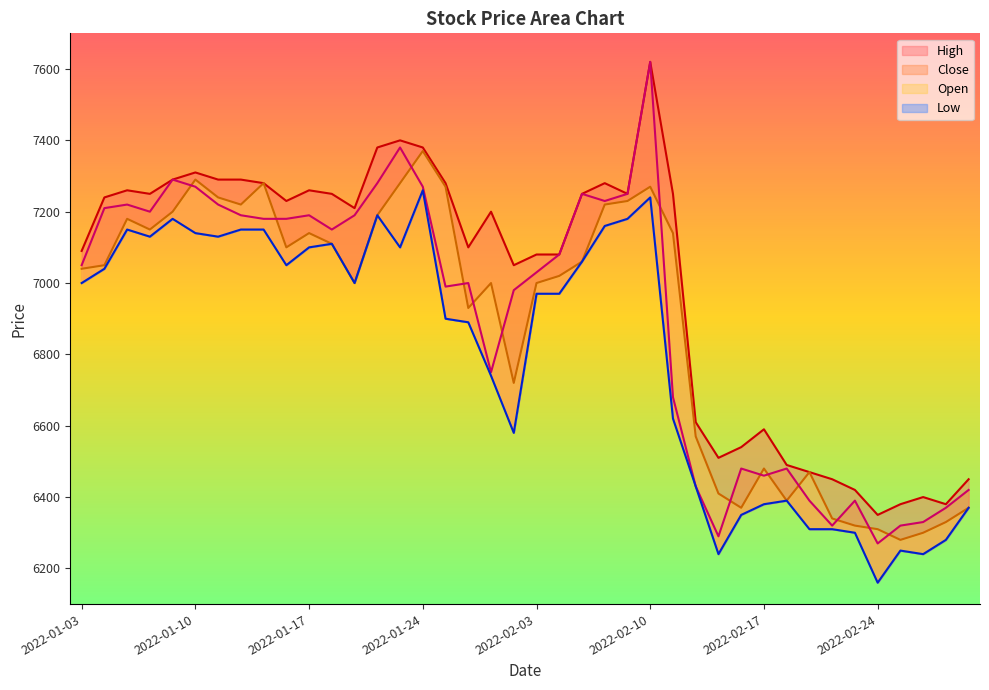

What is the spread (max minus min) of values at 2022-03-03?

80